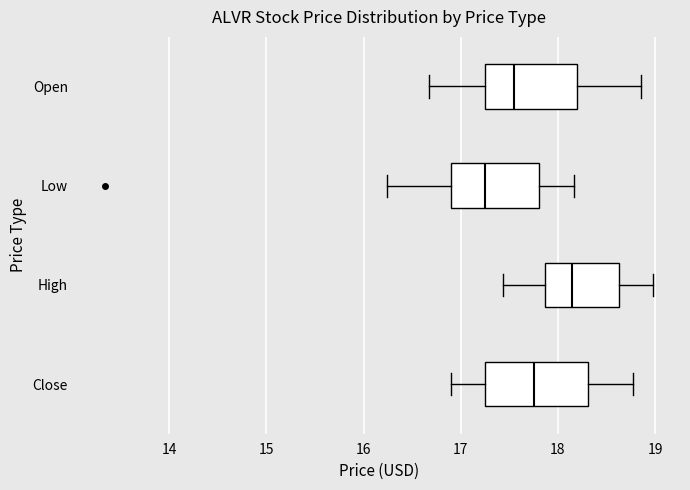

Reading bottom to top, transcribe this box plot: for each box, give where its median line is, the range the box spans, and where its two whiskers end, as read against the x-axis. The values are not printed on the chart, so give them approximately, as read against the axis.

Close: median 17.8, box 17.3 to 18.3, whiskers 16.9 to 18.8
High: median 18.1, box 17.9 to 18.6, whiskers 17.4 to 19.0
Low: median 17.3, box 16.9 to 17.8, whiskers 16.2 to 18.2
Open: median 17.5, box 17.3 to 18.2, whiskers 16.7 to 18.9